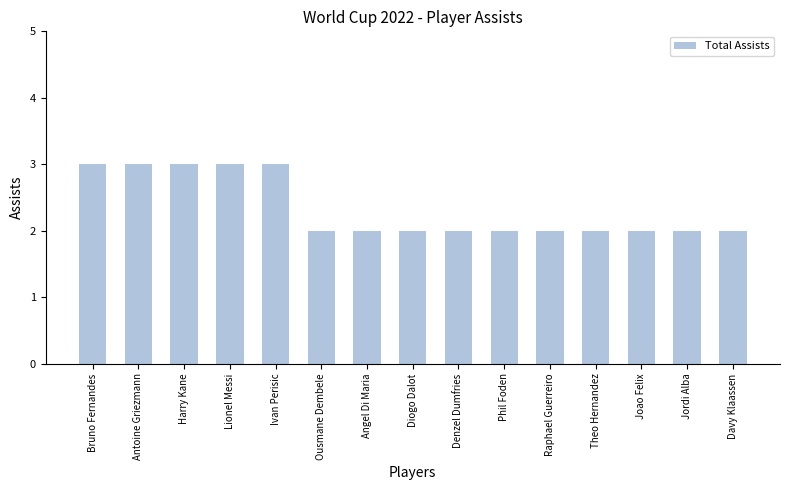

What is the greatest value displayed?

3